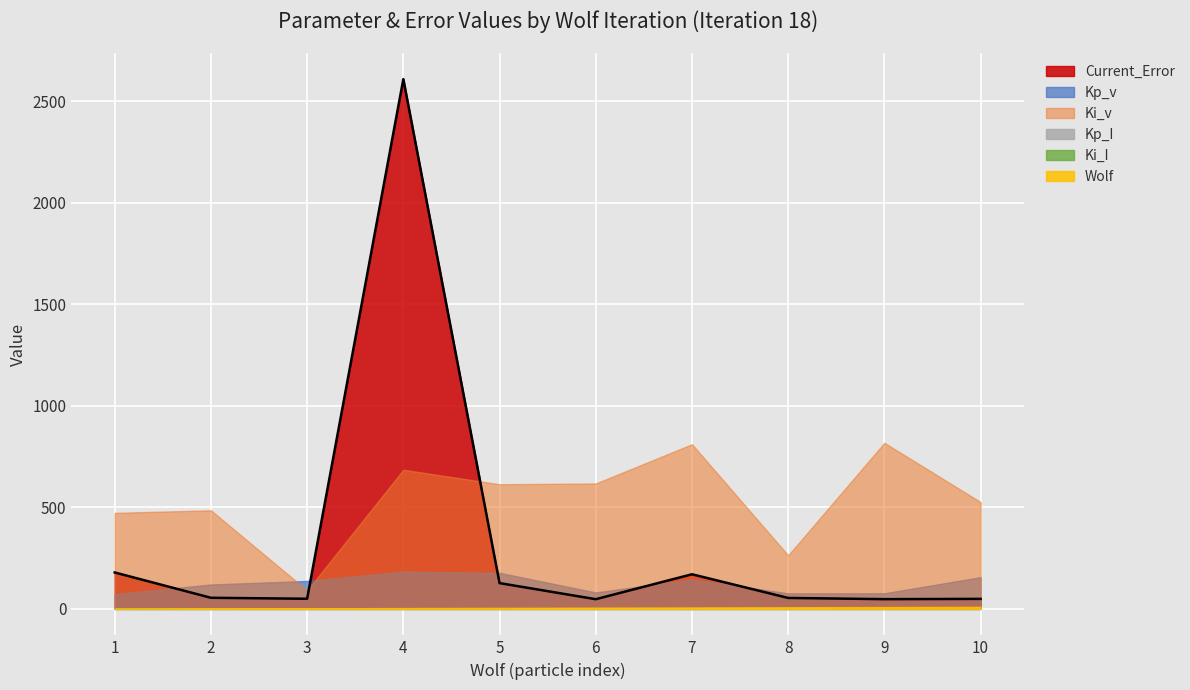

True or false: Kp_v has more than 1 points higher than both neighbors.

True